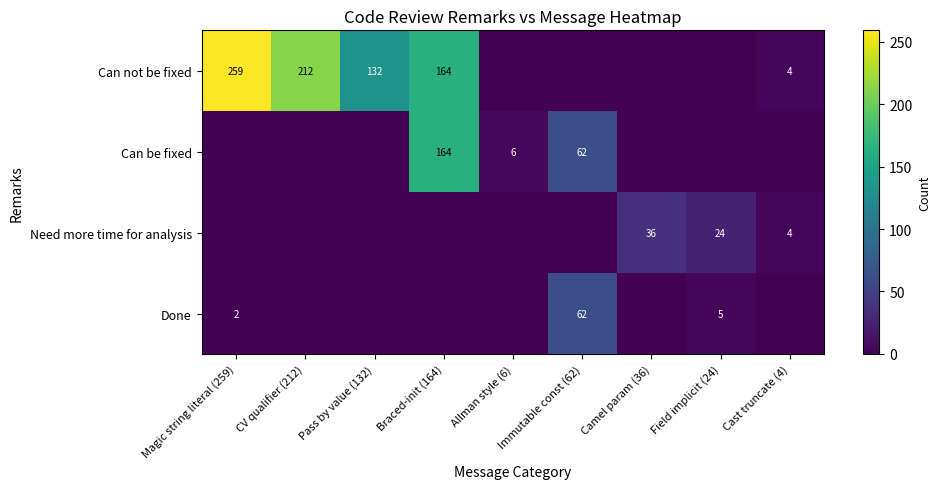

How many series are shown in this chart?

4